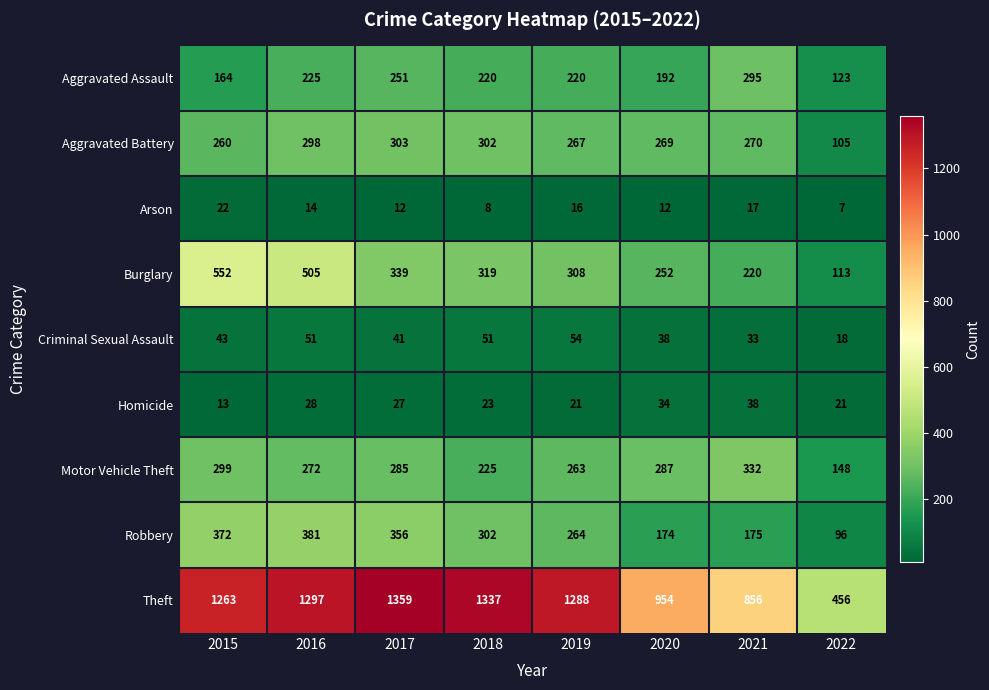

What is the difference between the maximum and minimum values in the Robbery series?

285